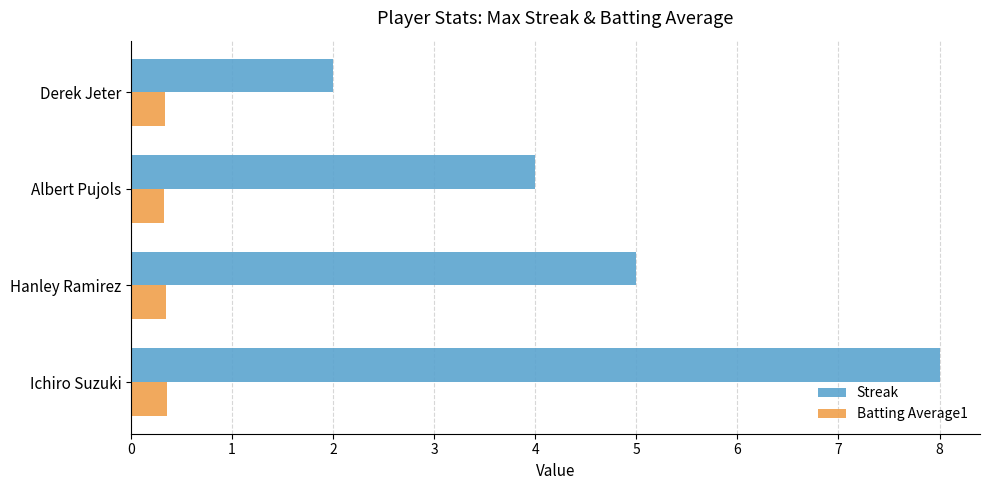

At how many categories does at least one series exceed 6?

1